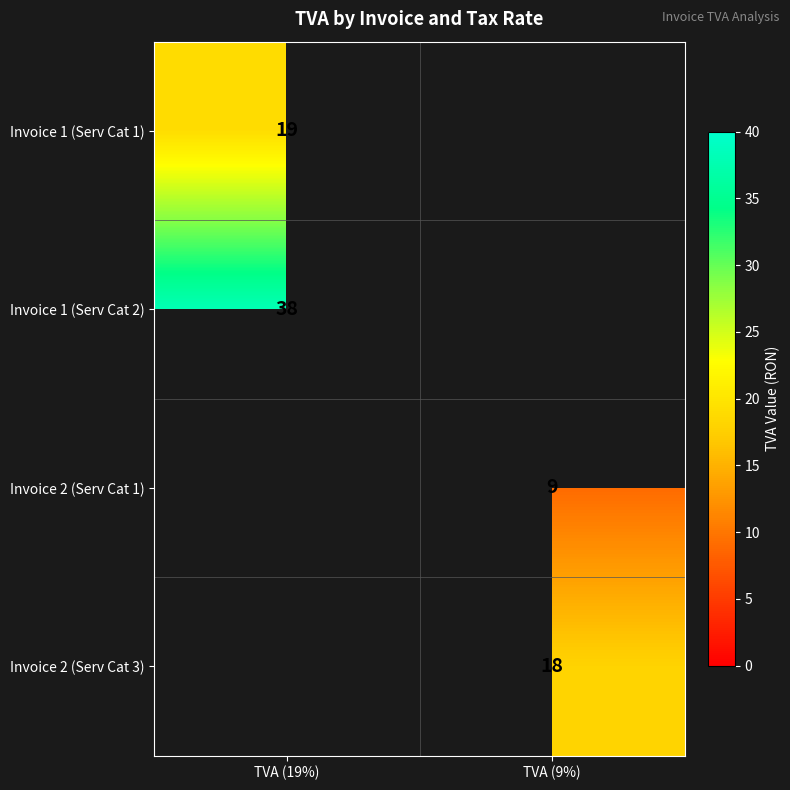

Is it true that Invoice 1 (Serv Cat 1) equals 31 at TVA (19%)?

False